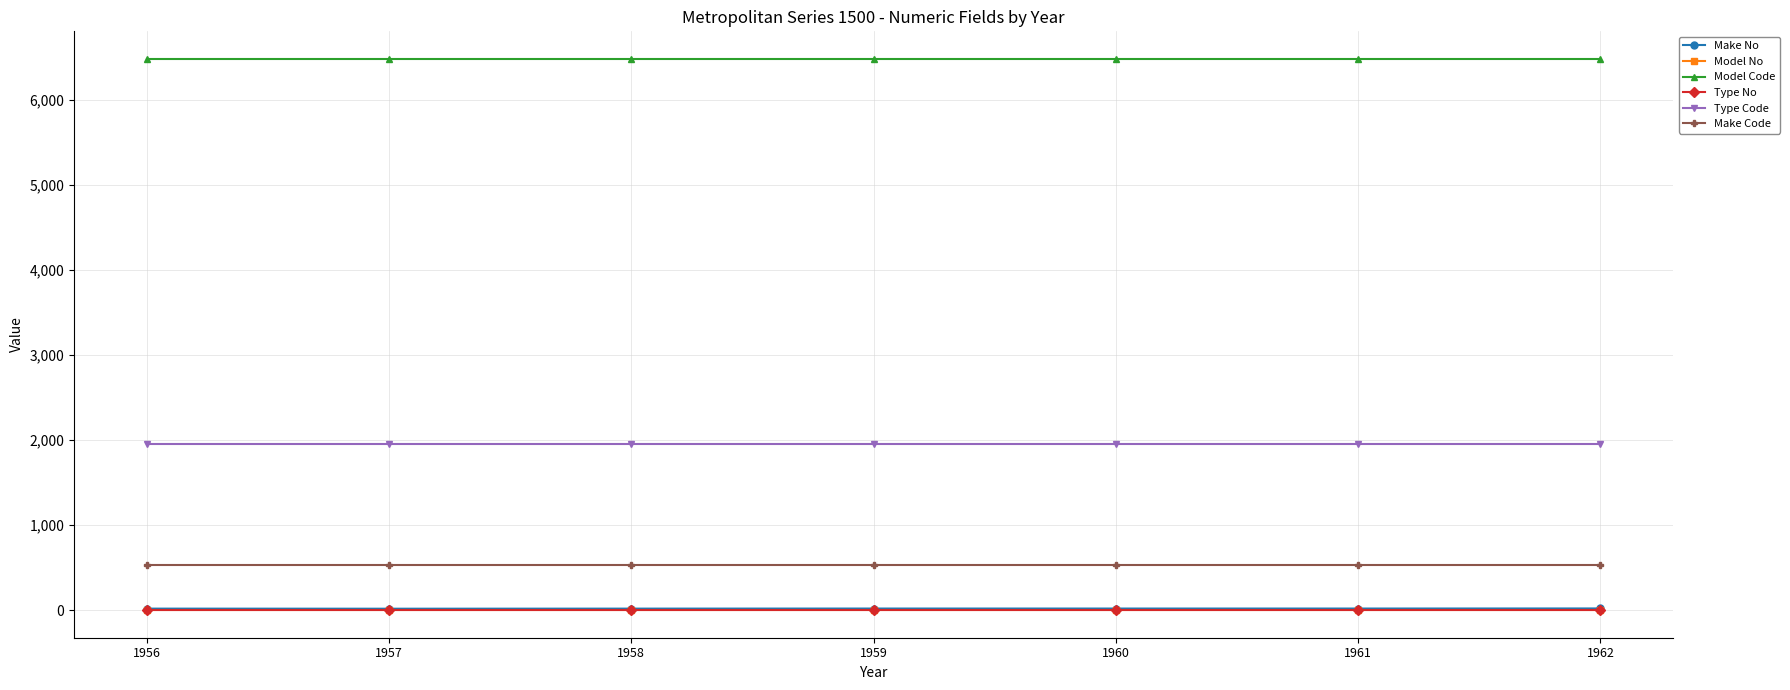

Does the chart display data point markers on the line(s)?

Yes